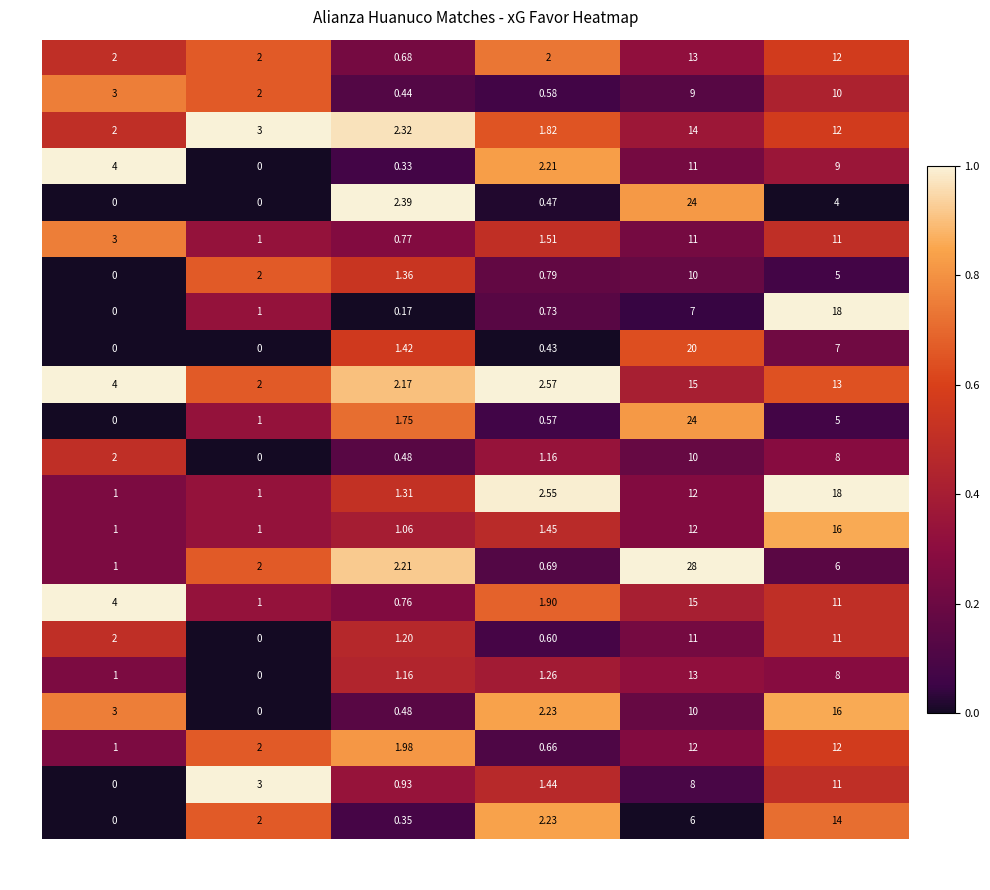

At which label is 07/04 closest to 5?

Shots Contra